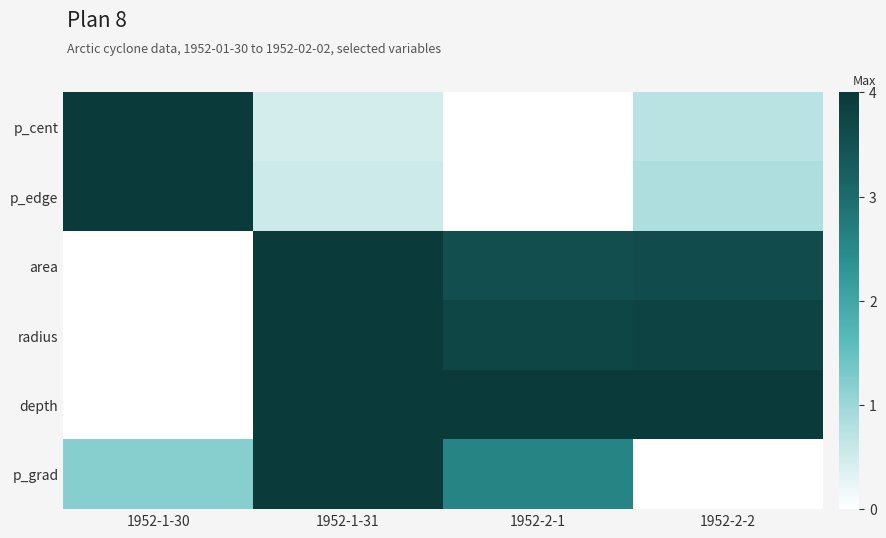

Rank the series by their maximum value, from highest to lowest.

p_cent, p_edge, area, radius, depth, p_grad